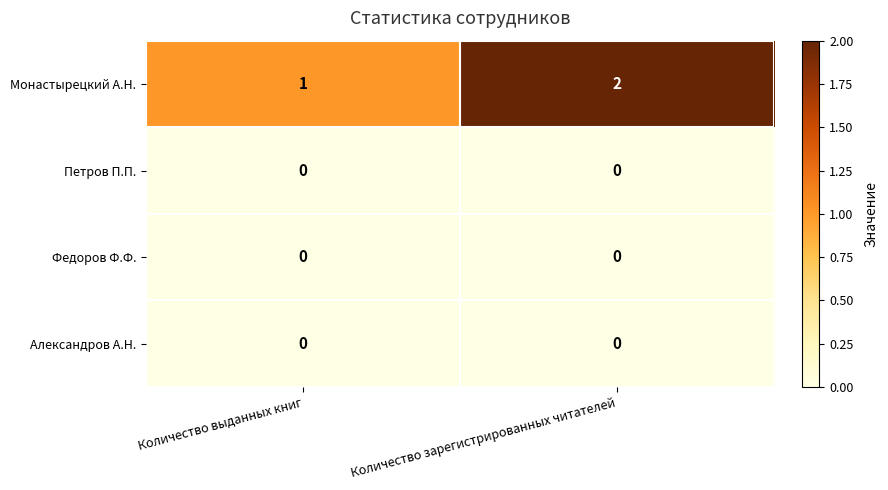

What is the maximum value shown in the chart?

2